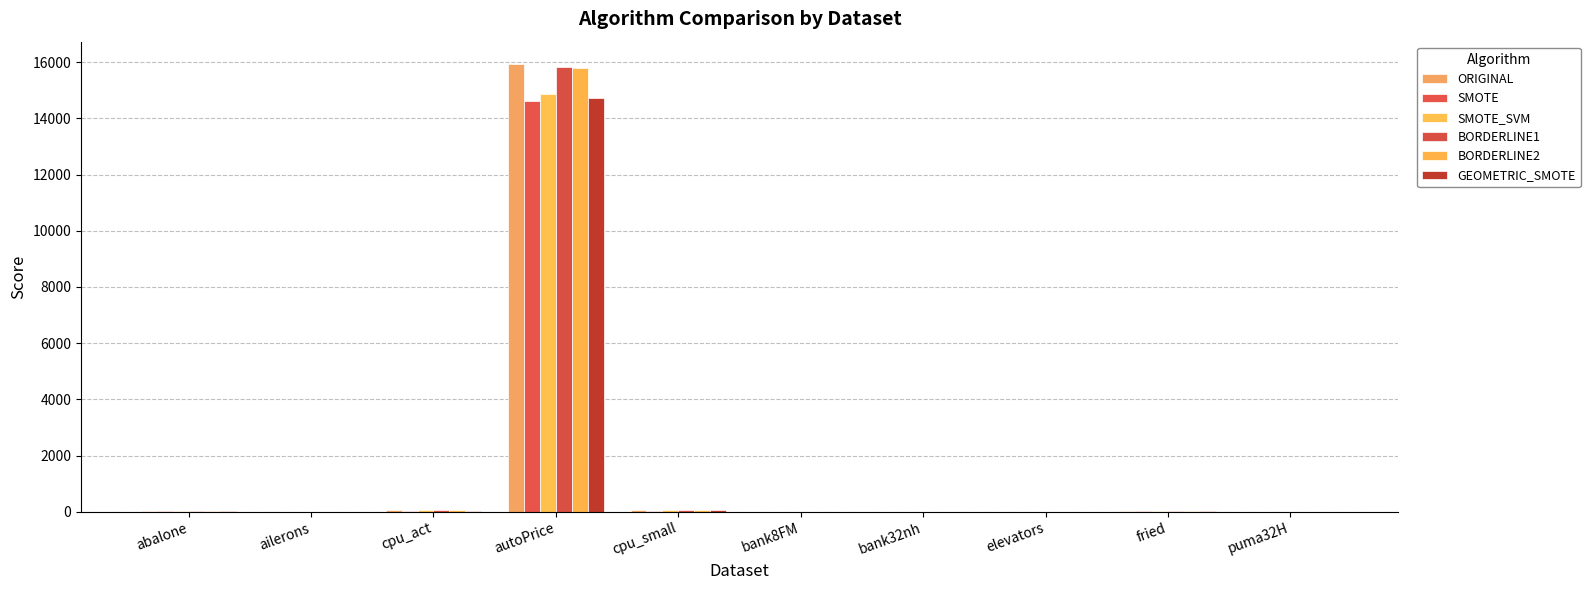

How many series are shown in this chart?

6